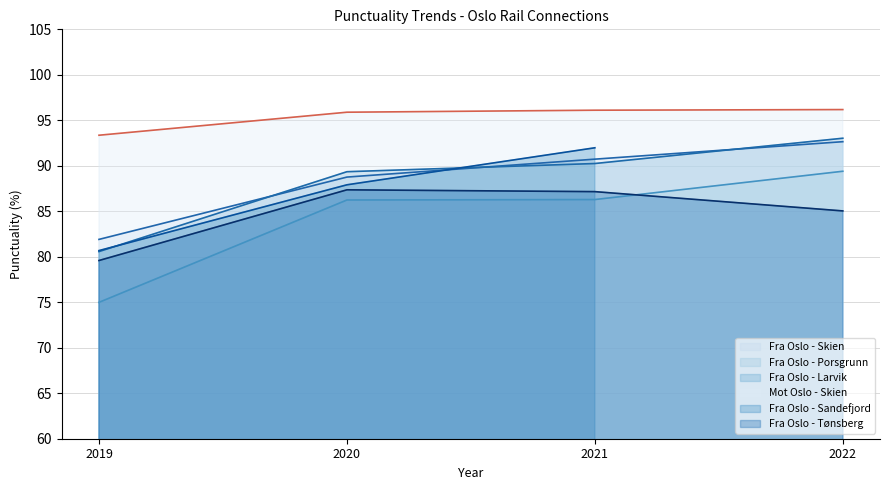

Where is the first local maximum for Fra Oslo - Skien?

2022